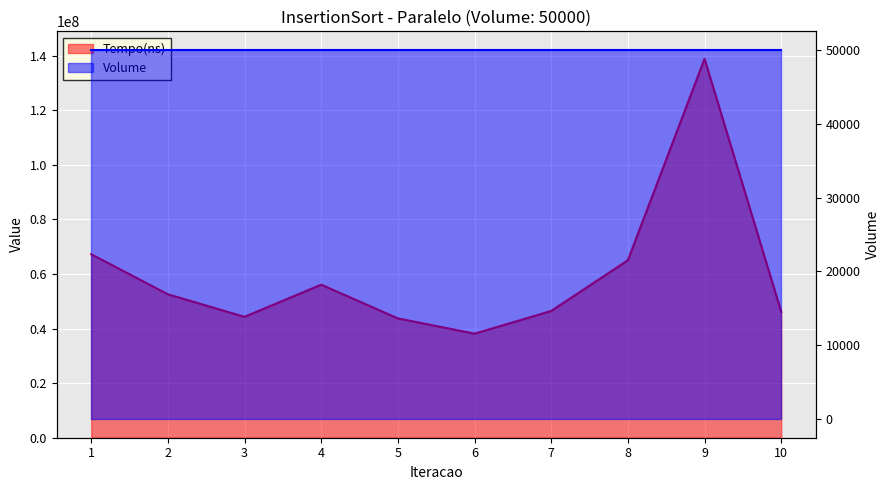

What is the change in value from 4 to 6?

-17945300